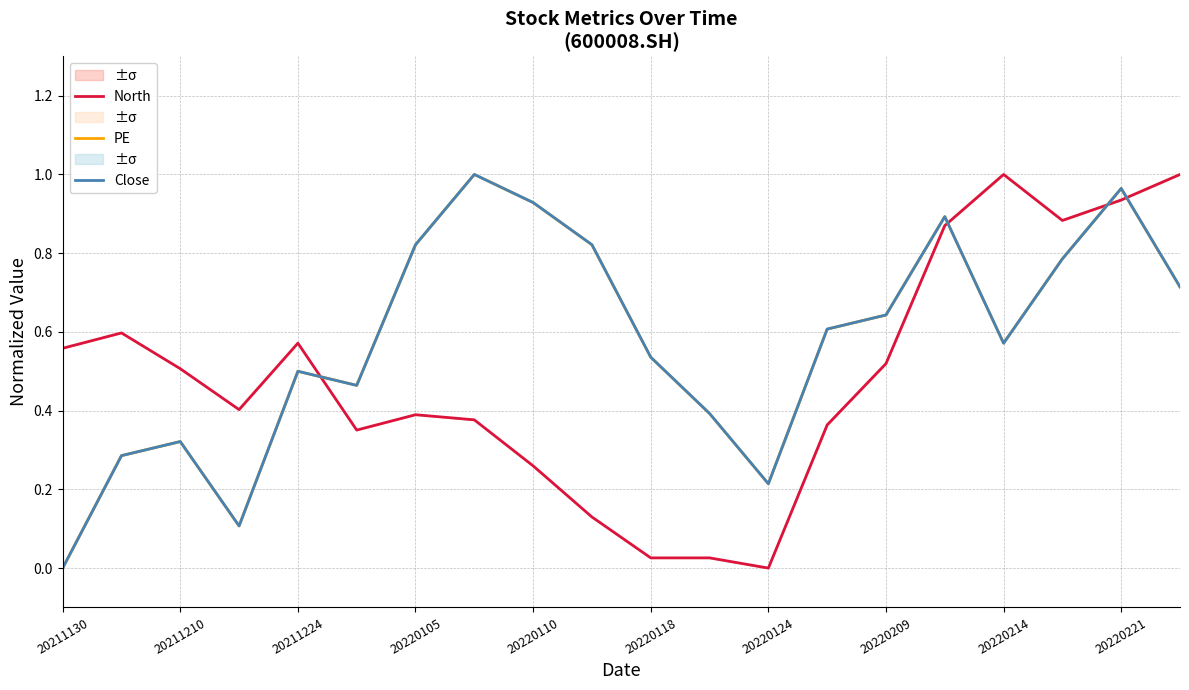

After their last crossing, which series has the higher values: Close or North?

North